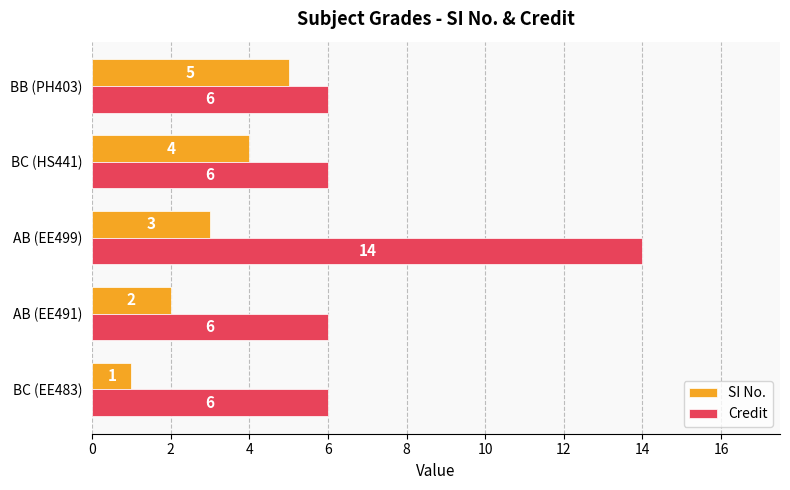

What is the sum of the SI No. values at BC (EE483) and BB (PH403)?

6